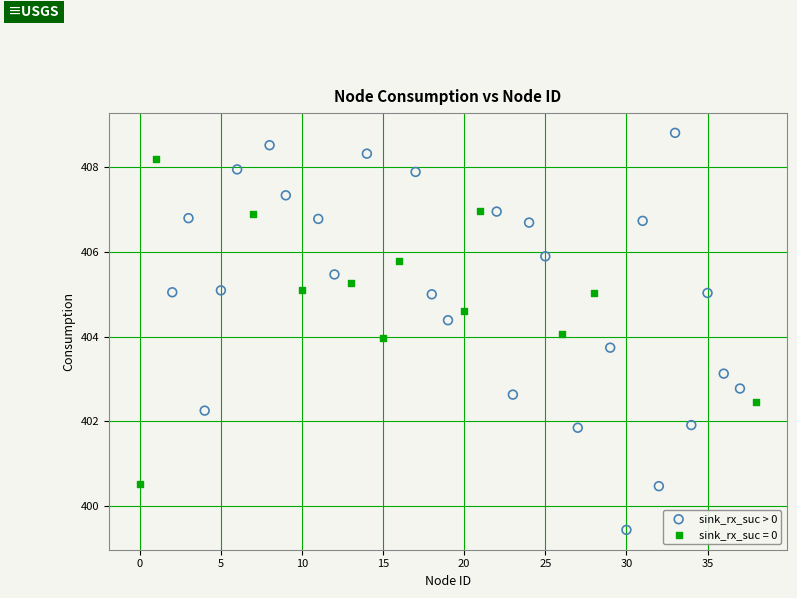

Which series has the widest spread of Y values?

sink_rx_suc > 0